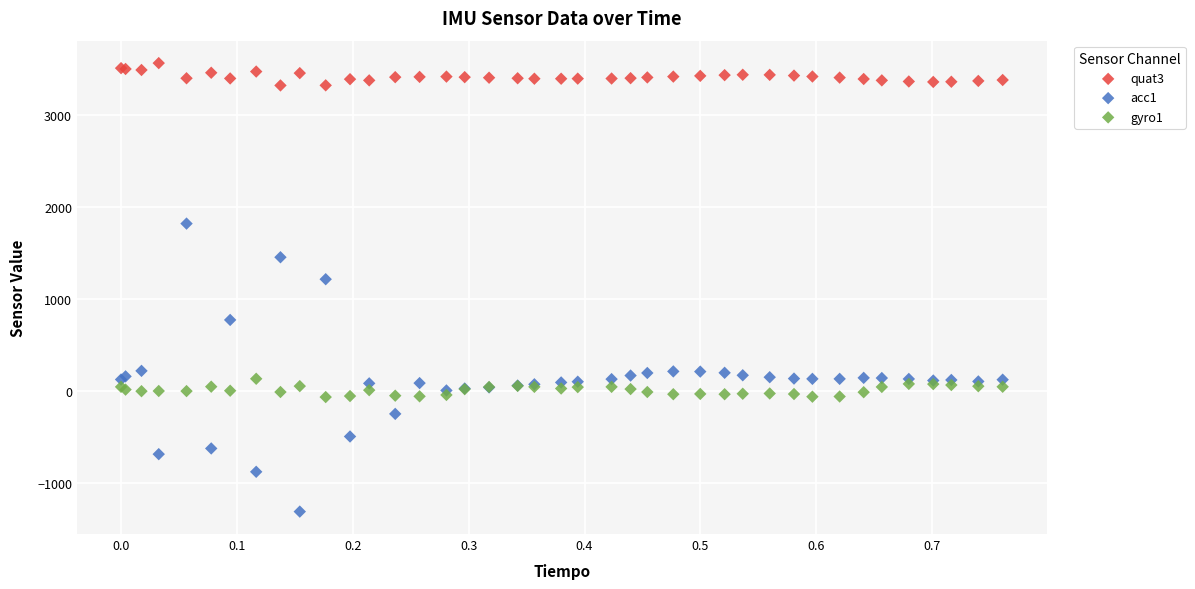

Which series contains the lowest Y value?

acc1